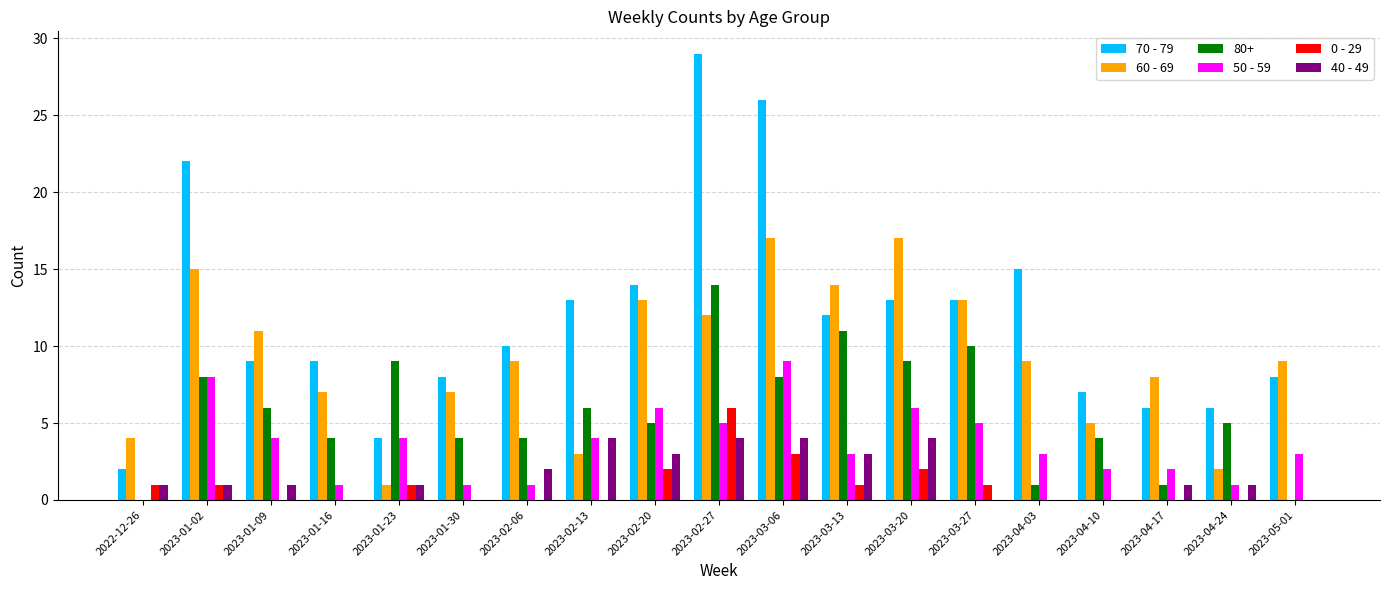

Where does the 60 - 69 series first go above 9?

2023-01-02